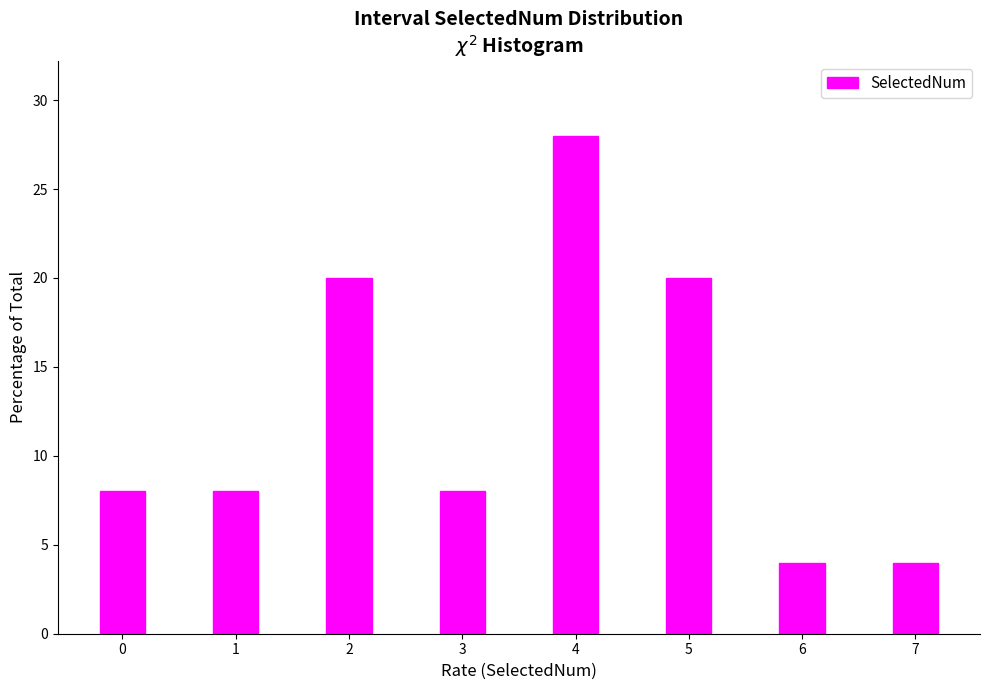

Reading left to right, transcribe all the data shown in this chart.

8.0	8.0	20.0	8.0	28.0	20.0	4.0	4.0